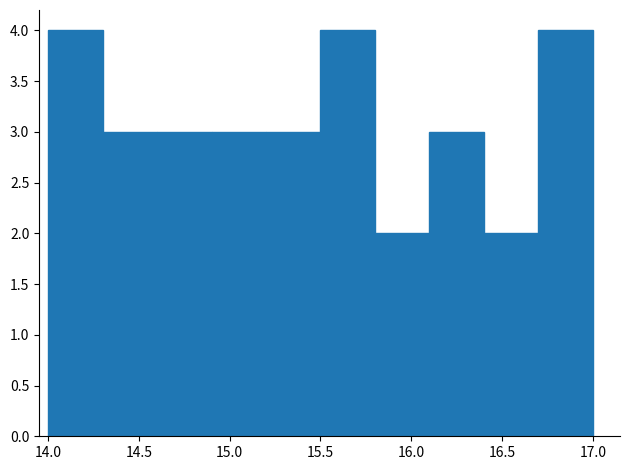

How tall is the bar that spans 14.0 to 14.3 on the x-axis? The values are not printed on the chart, so give them approximately, as read against the axis.

4